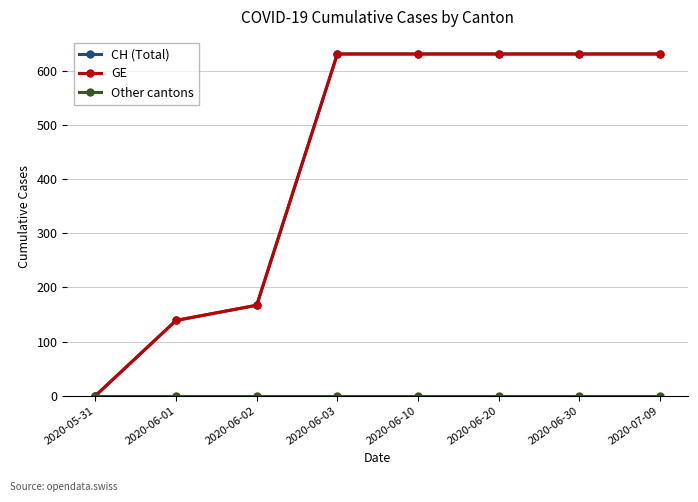

The value of GE at 2020-06-30 is 946. True or false?

False